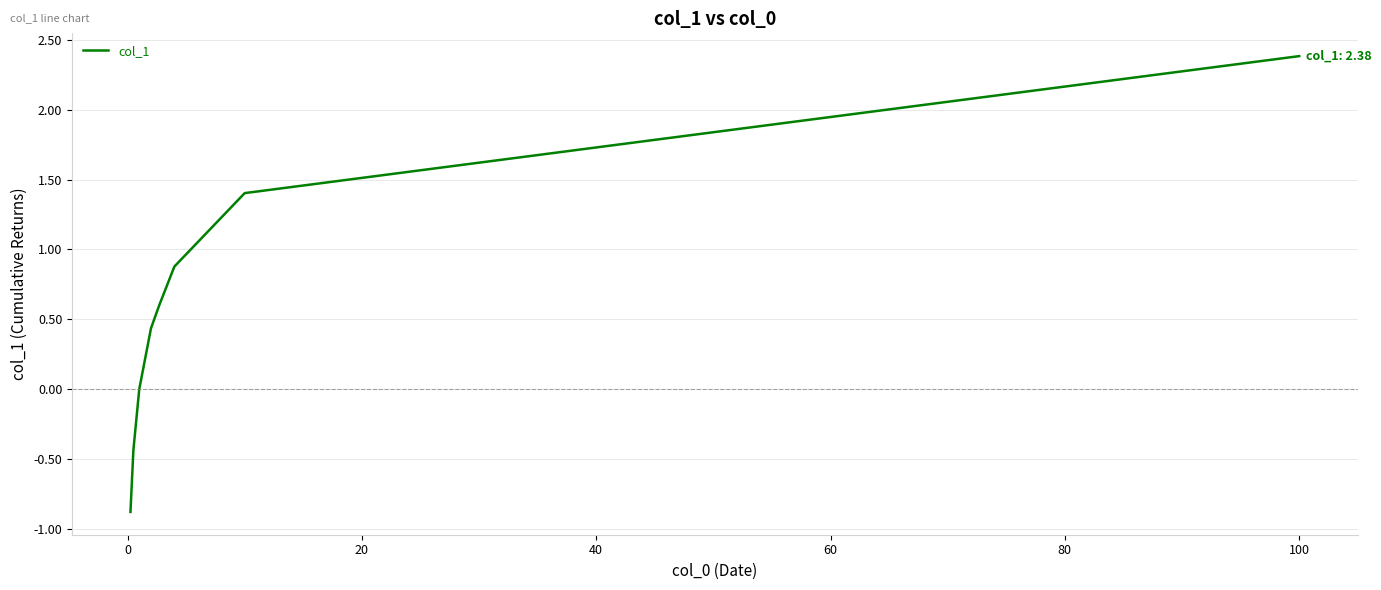

What is the smallest value displayed?

-0.9